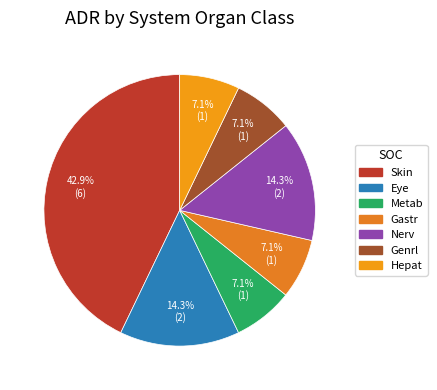

Count the number of slices in the pie.

7